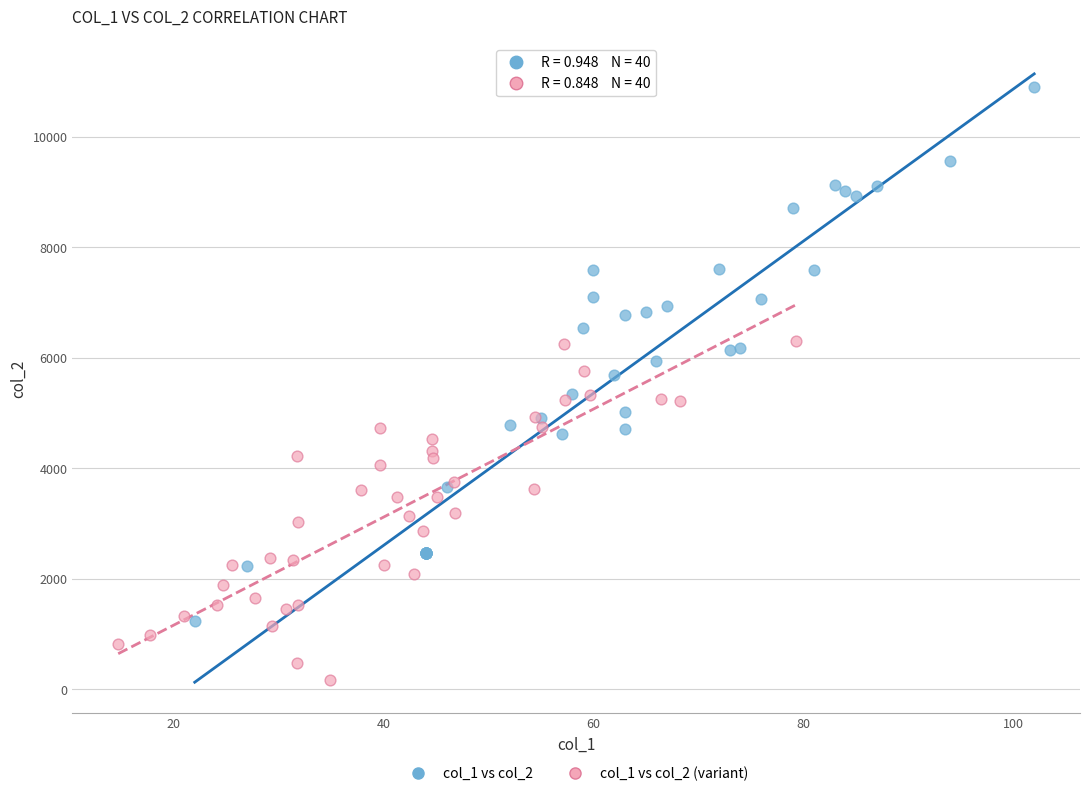

Which series reaches the maximum Y coordinate?

col_1 vs col_2